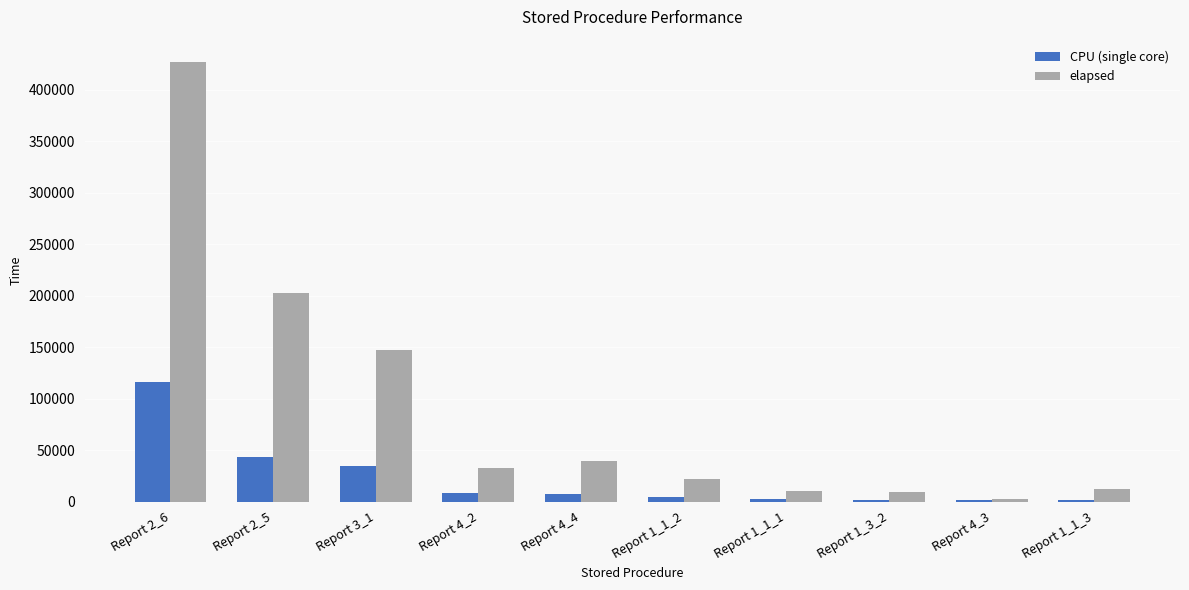

Rank the series by their maximum value, from highest to lowest.

elapsed, CPU (single core)